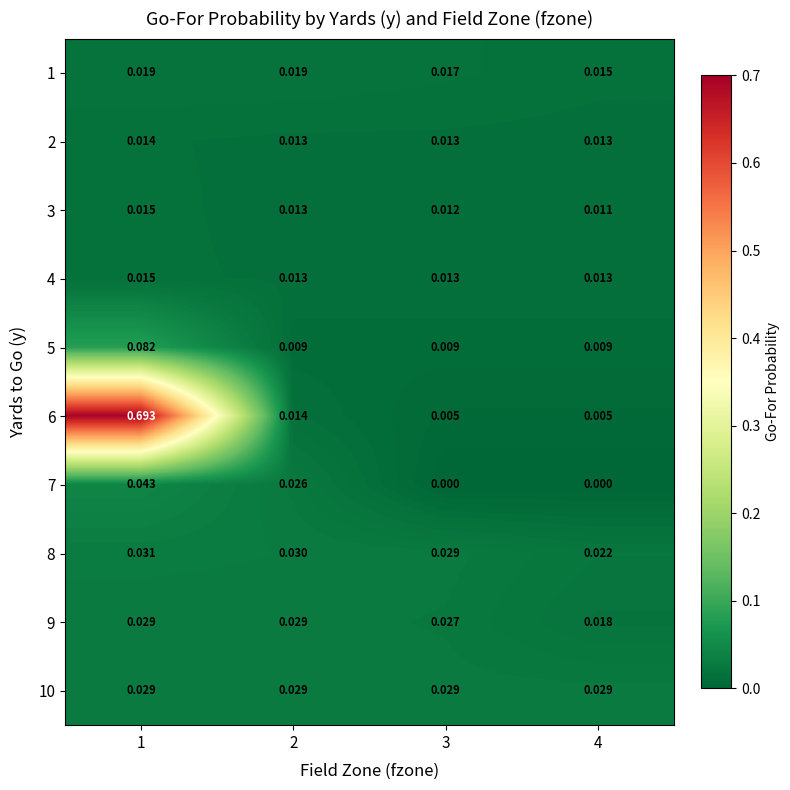

Between 2 and 4, which series saw the biggest shift?

7